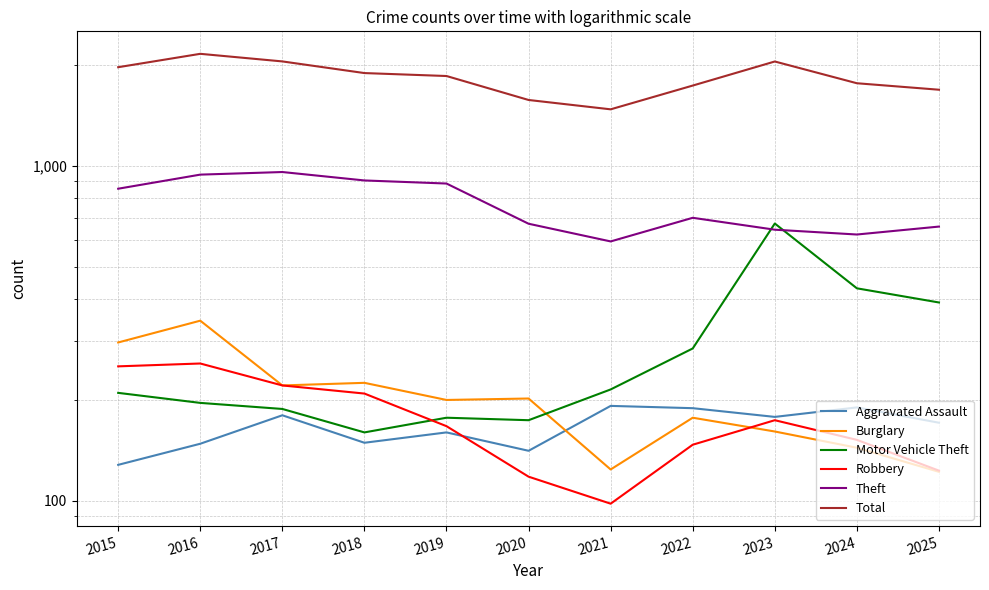

At which label is Theft closest to 777?

2022